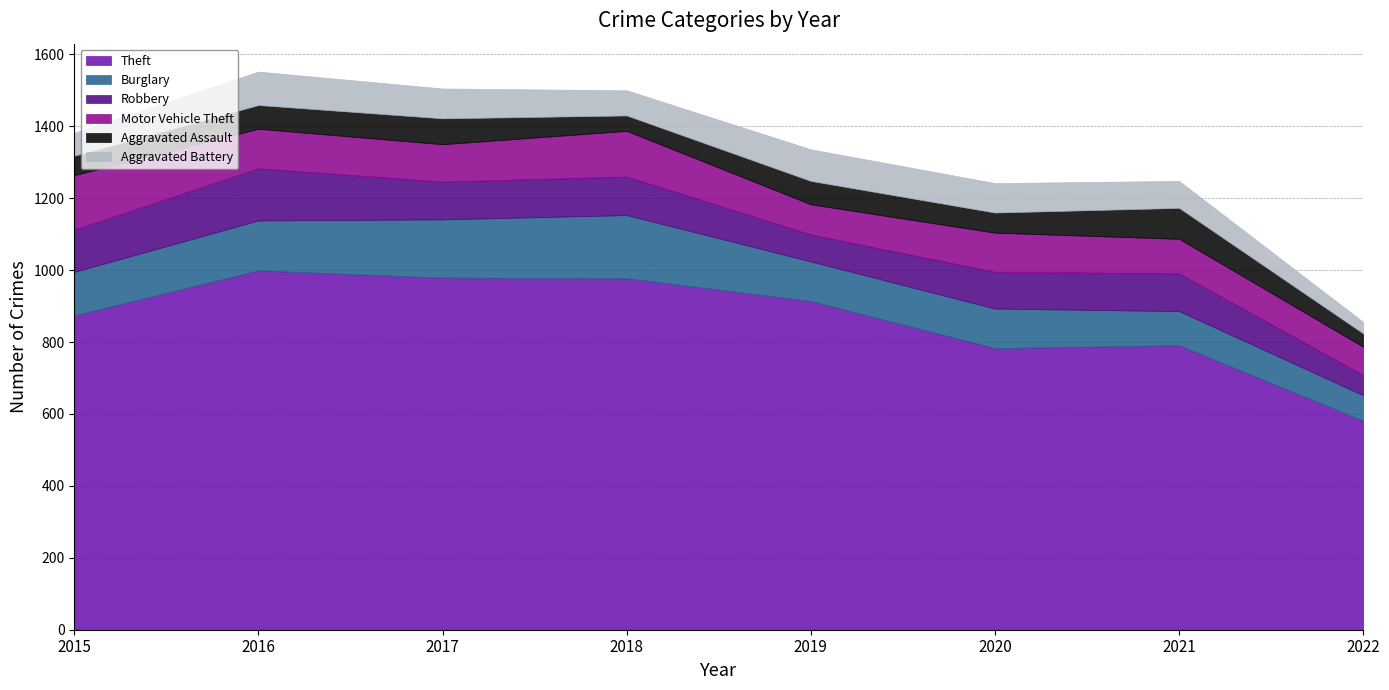

Where does the Theft series first go above 914?

2016